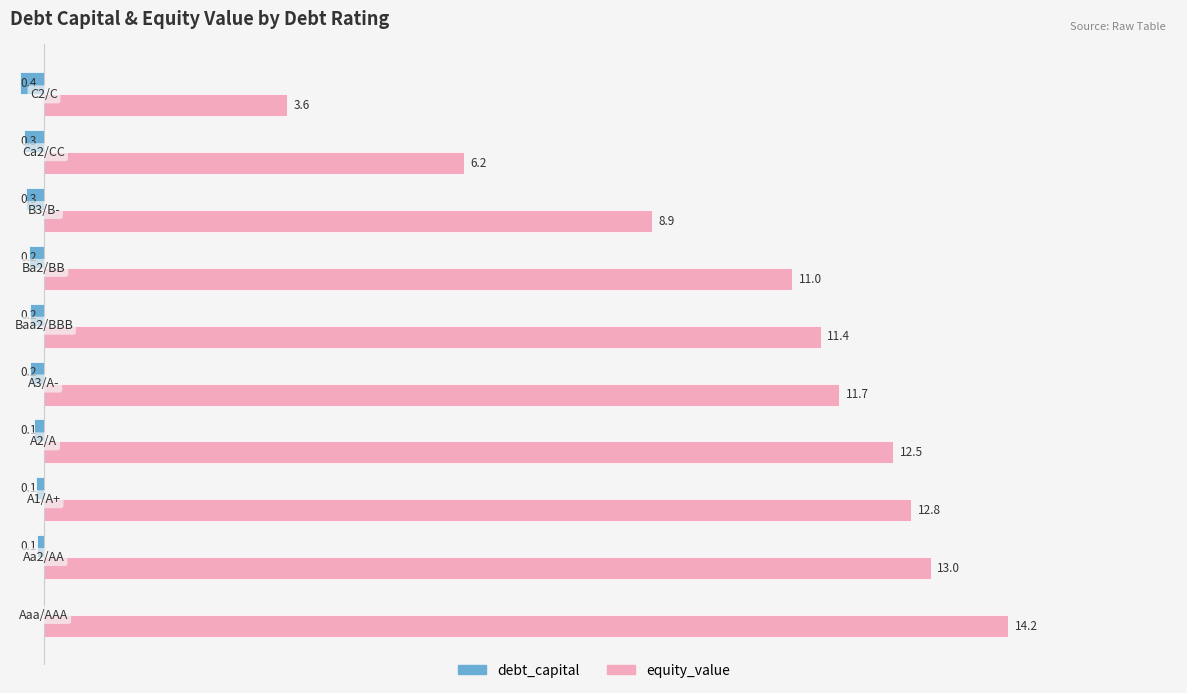

Which series has the largest total across all categories?

equity_value